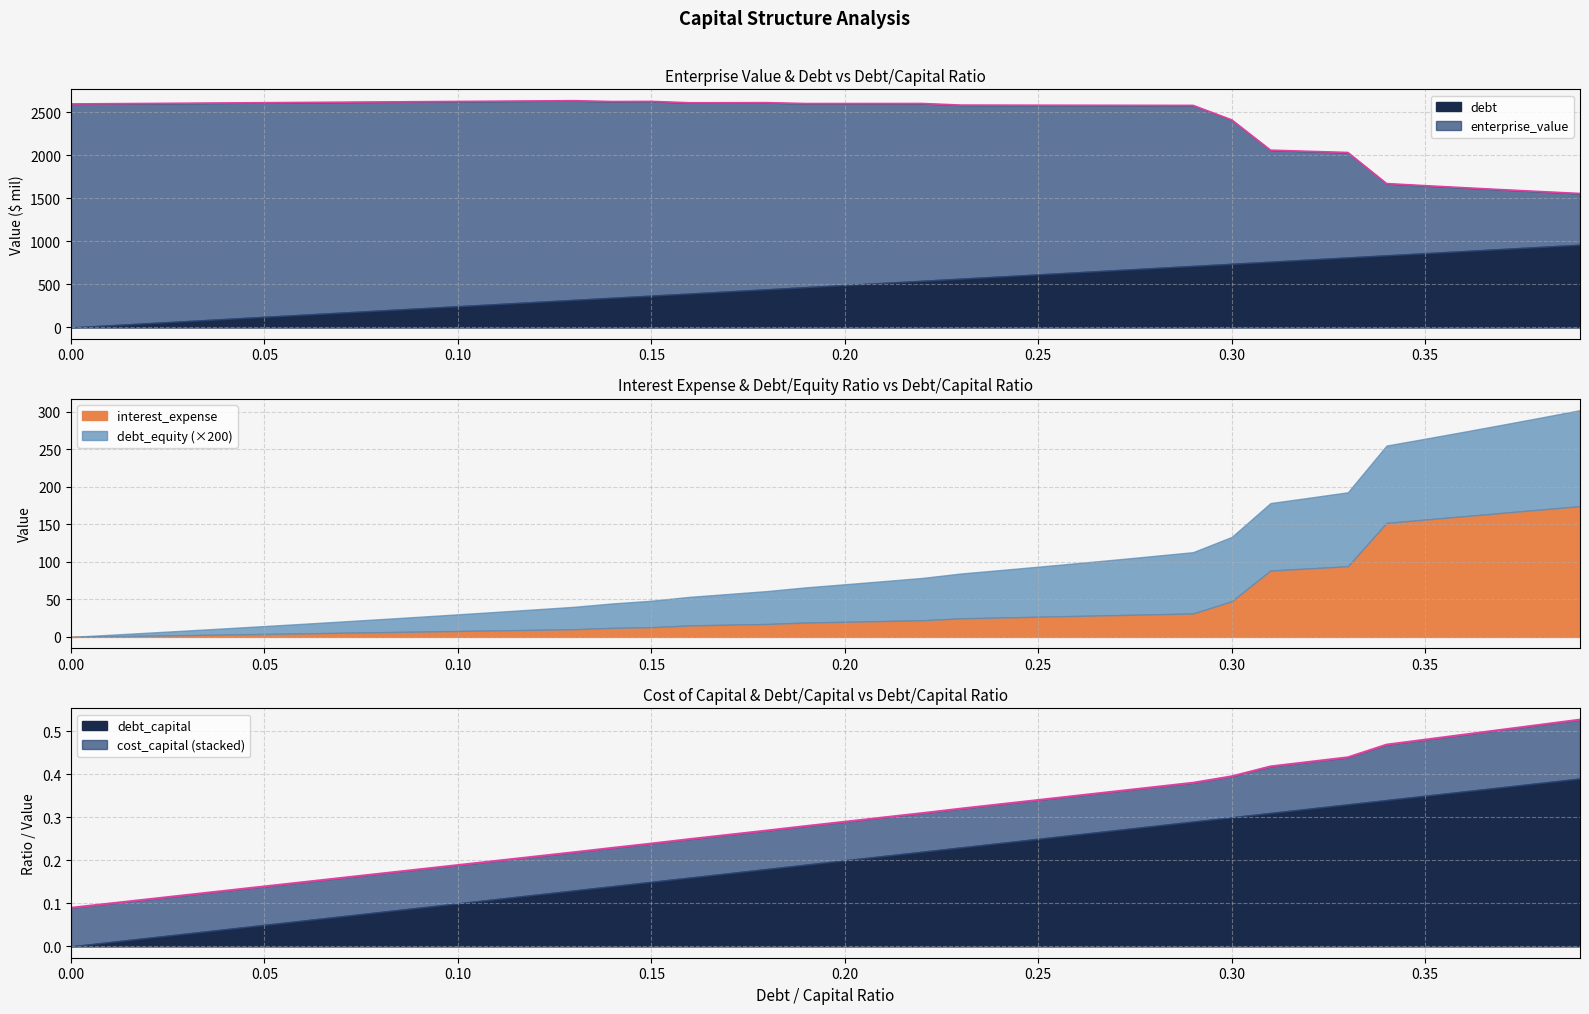

The interest_expense series shows 11.6 at 0.11. True or false?

False